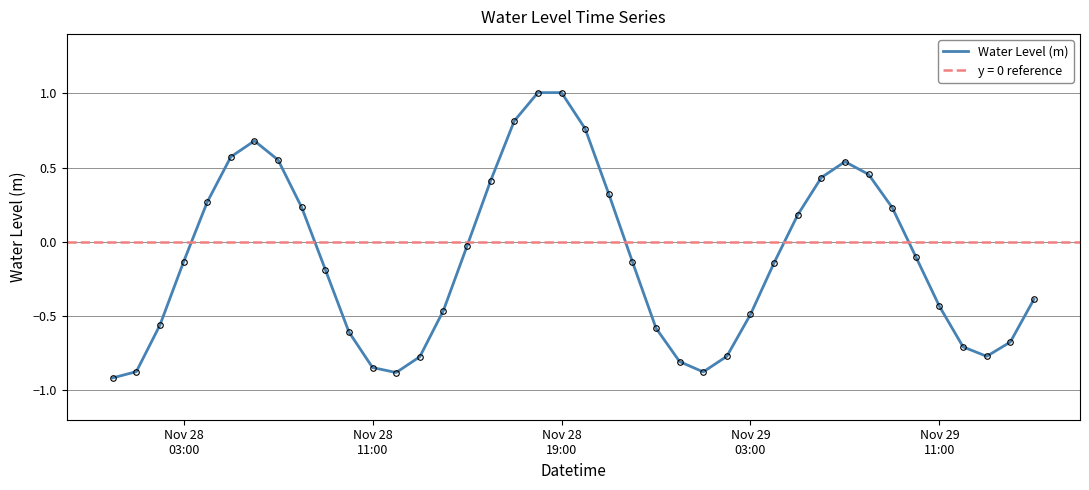

What is the average value?

-0.1